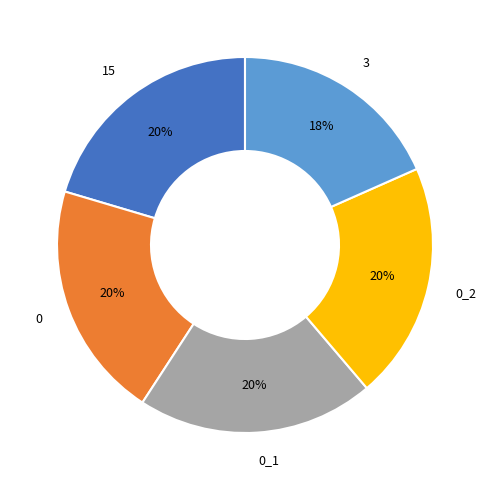

What is the ratio of the value at 0_1 to the value at 3?

1.1